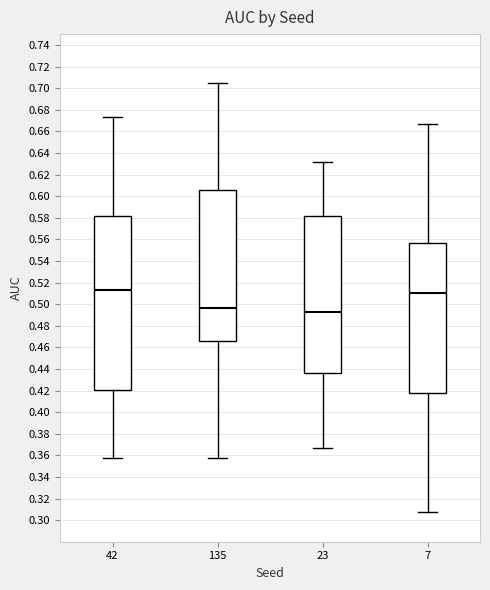

Reading left to right, transcribe this box plot: for each box, give where its median line is, the range the box spans, and where its two whiskers end, as read against the y-axis. The values are not printed on the chart, so give them approximately, as read against the axis.

42: median 0.514, box 0.420 to 0.582, whiskers 0.358 to 0.674
135: median 0.496, box 0.466 to 0.606, whiskers 0.358 to 0.704
23: median 0.492, box 0.436 to 0.582, whiskers 0.366 to 0.632
7: median 0.510, box 0.418 to 0.556, whiskers 0.308 to 0.666